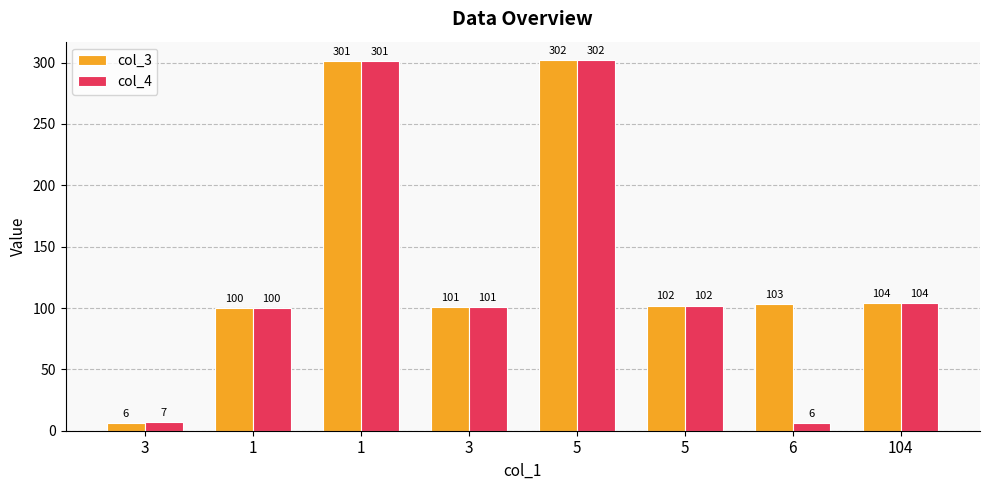

What is the highest value of the col_4 series?

302